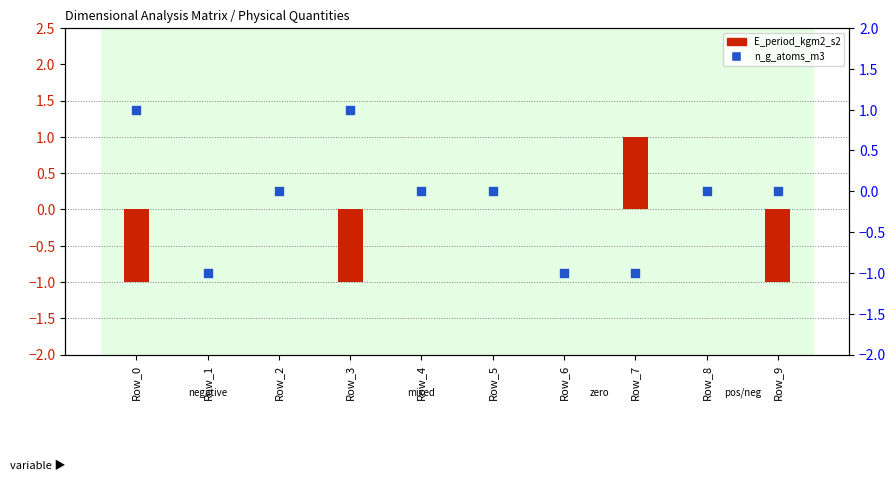

Which series has the largest total across all categories?

n_g_atoms_m3